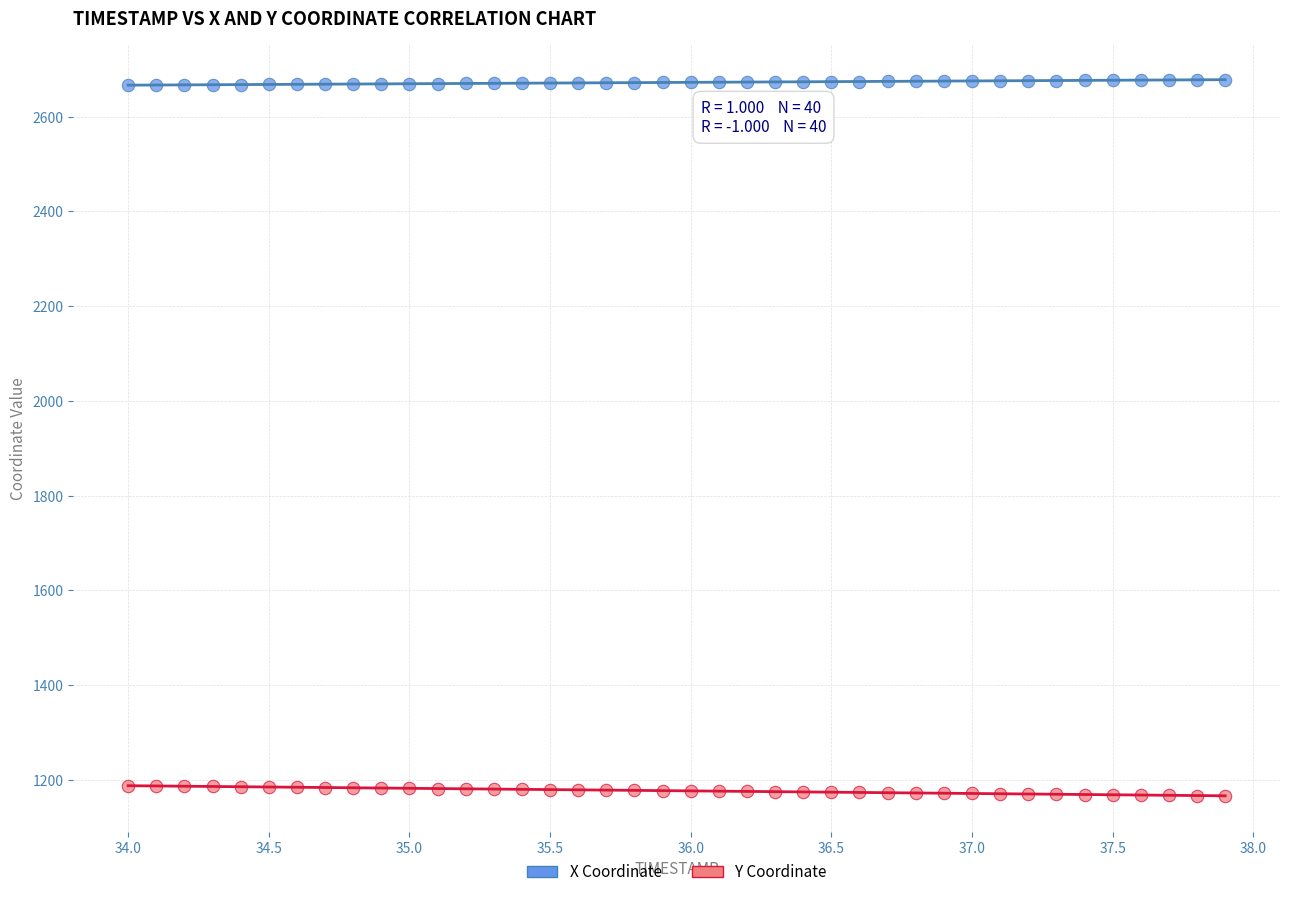

Which series reaches the maximum Y coordinate?

X Coordinate